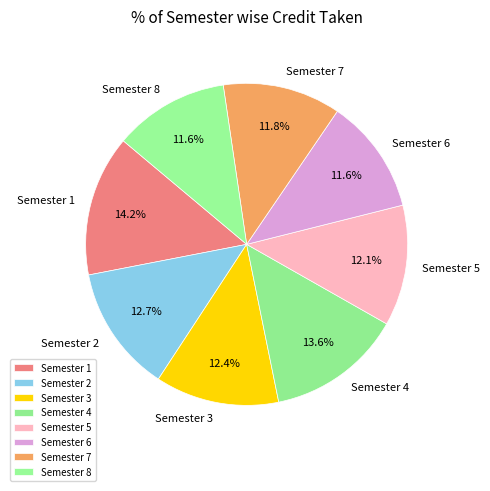

How many segments does this pie chart have?

8